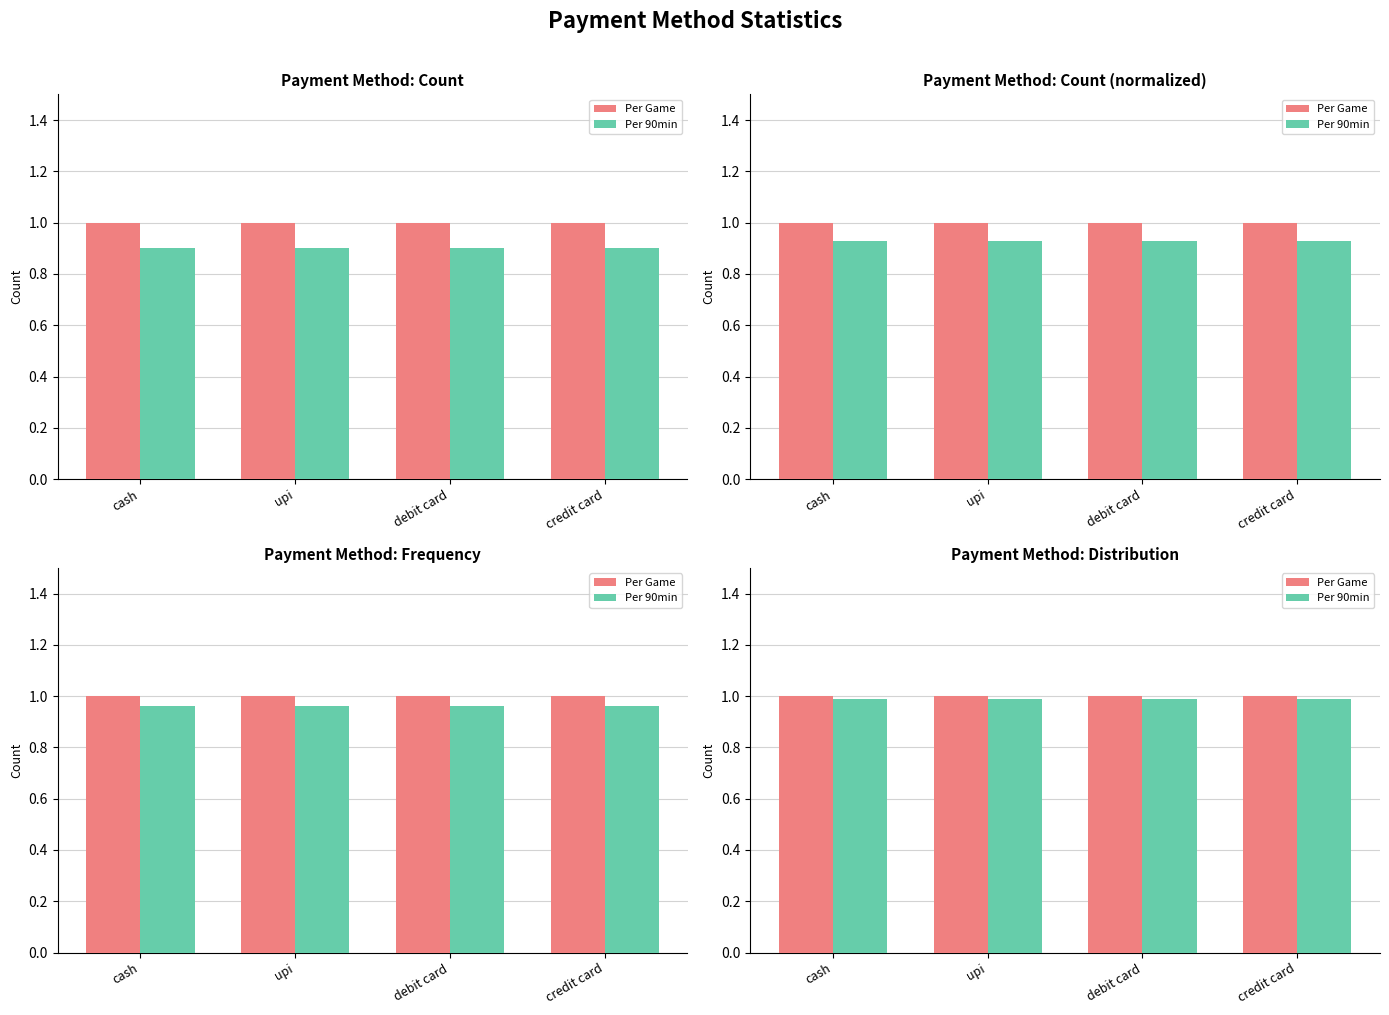

Which series has the largest range (max minus min)?

Per Game